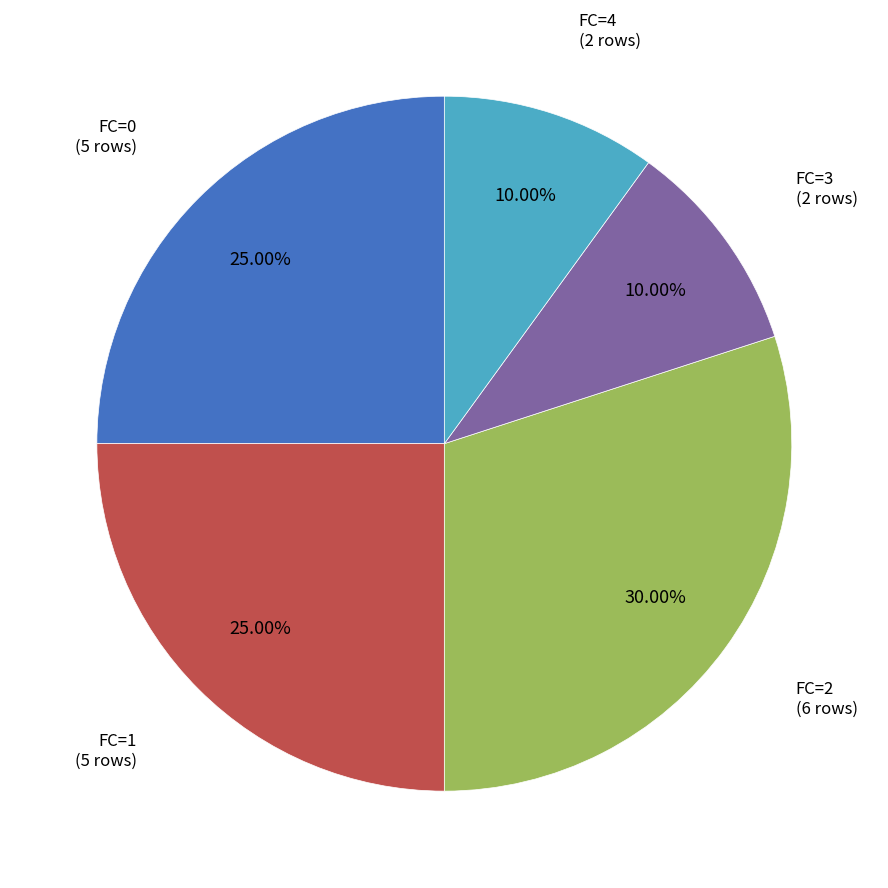

Is there a majority slice in this chart?

No